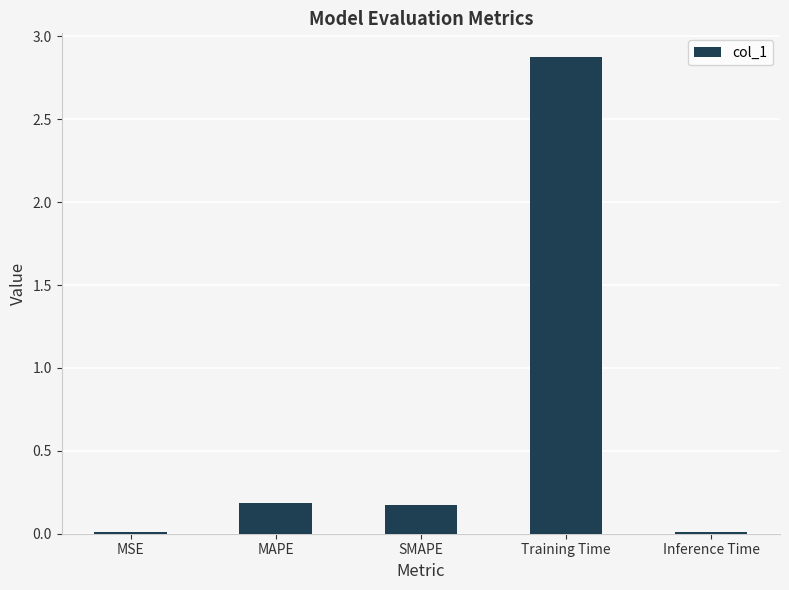

What is the value of the 4th bar from the left?

2.9